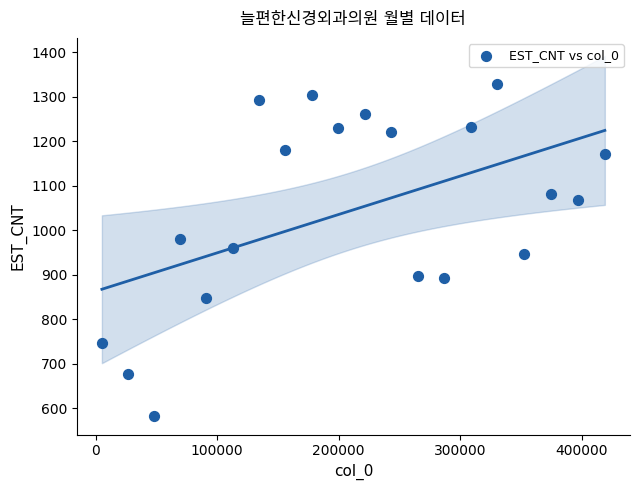

What is the range of Y values (max minus min)?

747